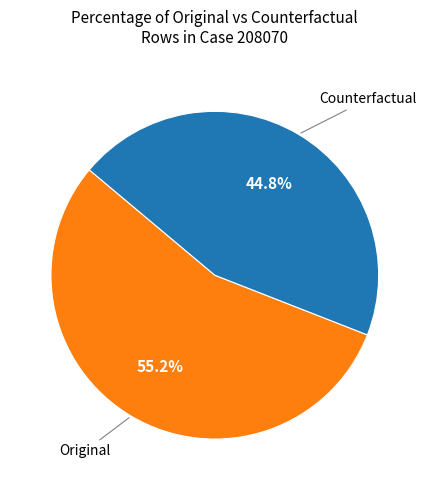

Is there a majority slice in this chart?

Yes